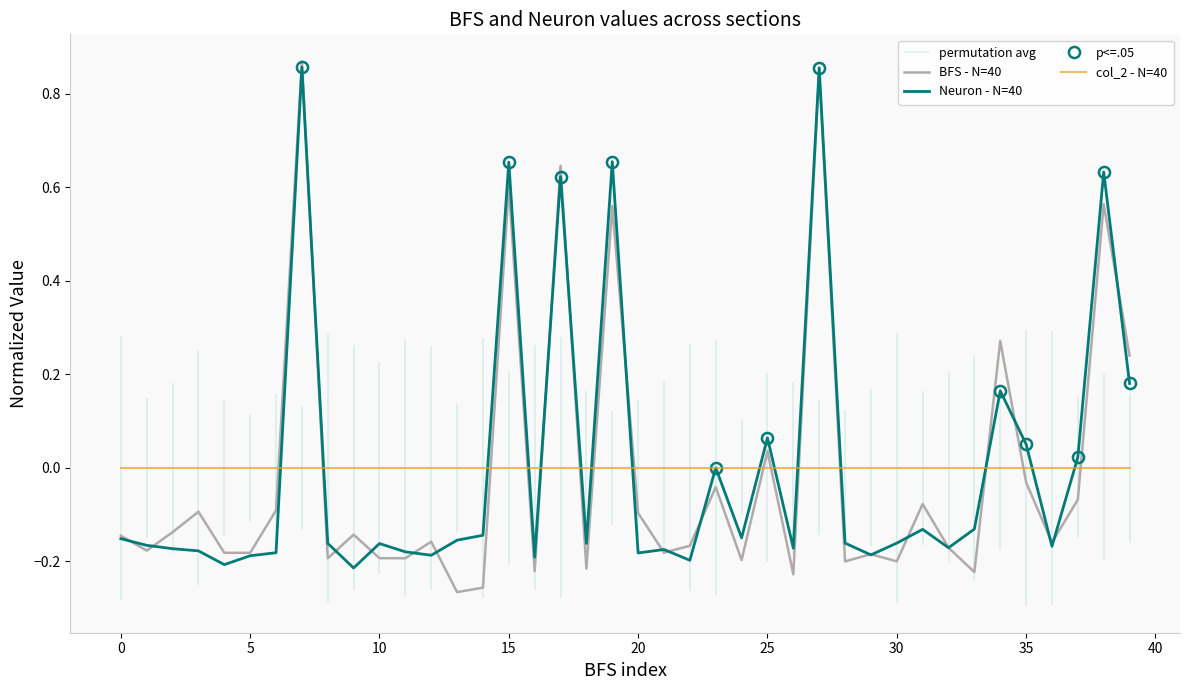

What is the difference between the maximum and minimum values in the BFS - N=40 series?

1.1